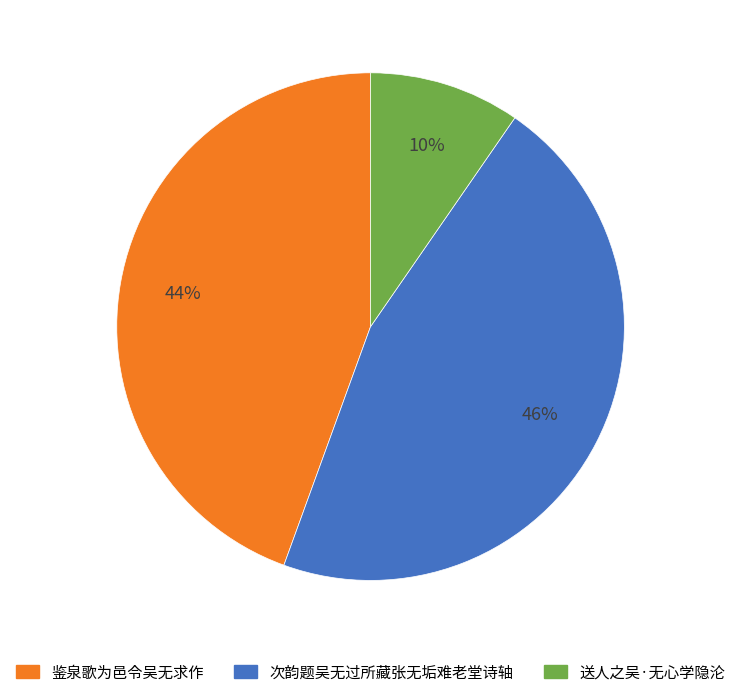

How many segments does this pie chart have?

3